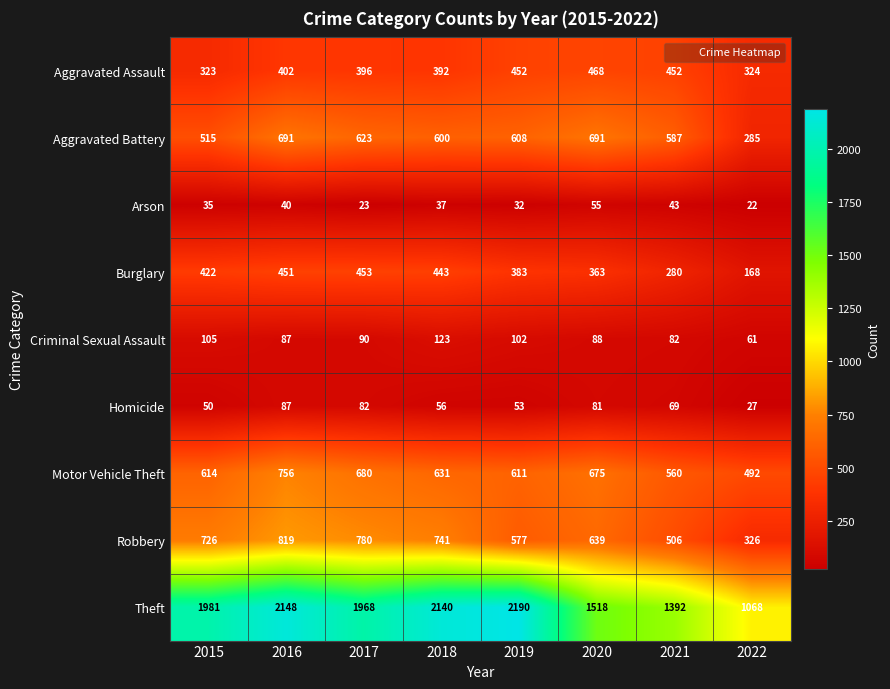

What is the sum of all Motor Vehicle Theft values?

5019